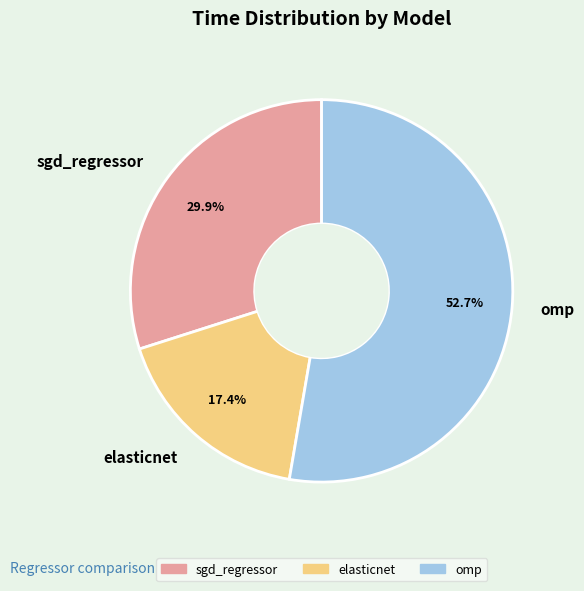

Combined, what portion of the pie is sgd_regressor and elasticnet?

47.3%